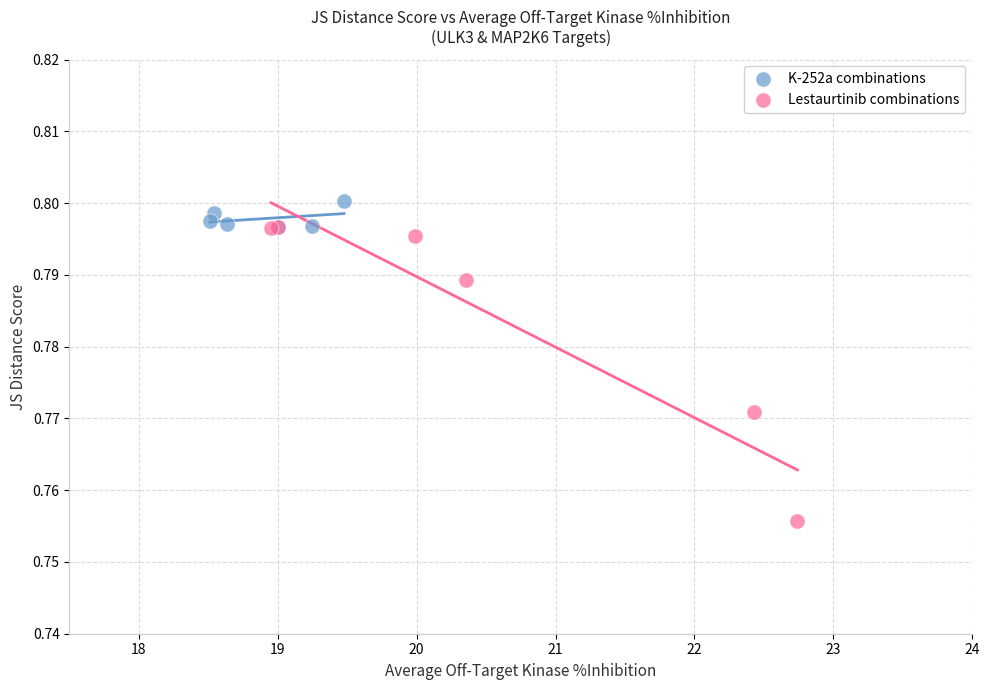

Which series contains the lowest Y value?

Lestaurtinib combinations